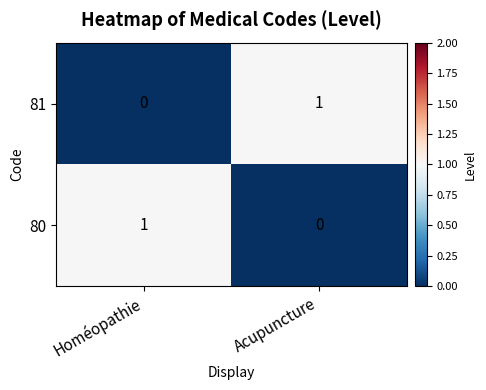

The value of 80 at Homéopathie is 1. True or false?

True